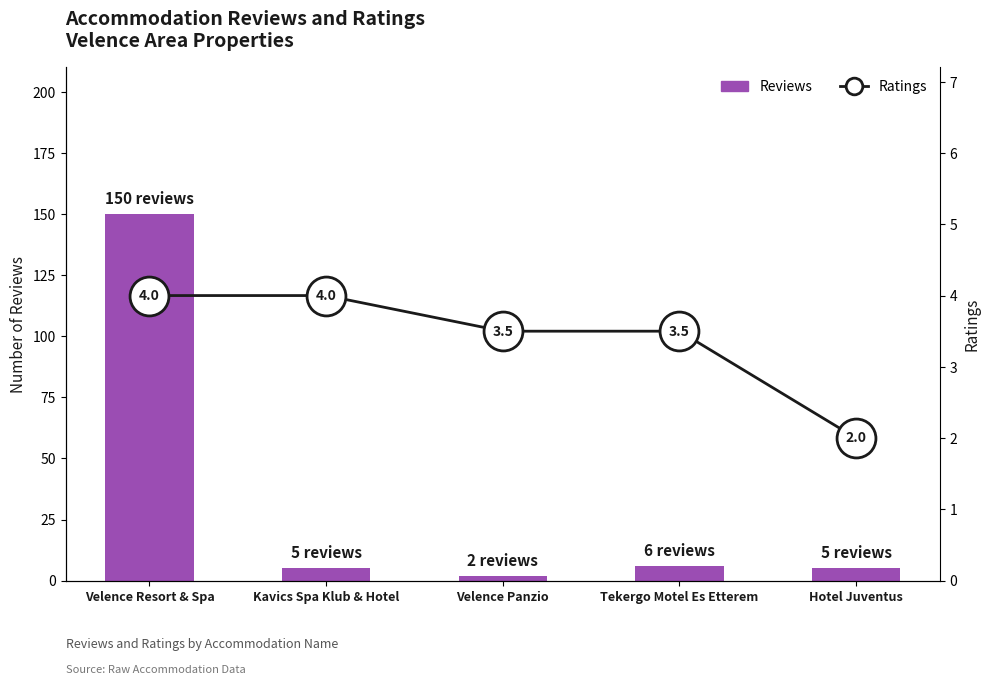

List the series in order of their peak value, highest first.

Reviews, Ratings